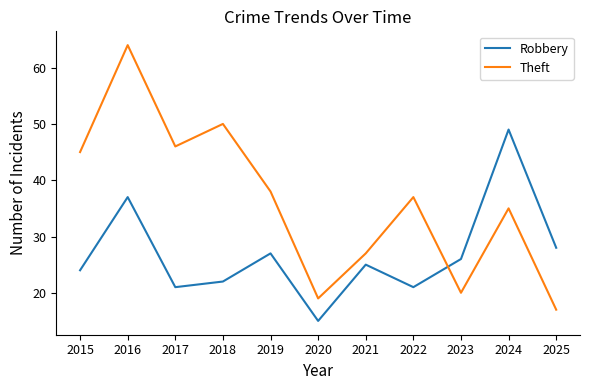

Reading left to right, extract all data points from this chart.

Robbery: 24	37	21	22	27	15	25	21	26	49	28
Theft: 45	64	46	50	38	19	27	37	20	35	17